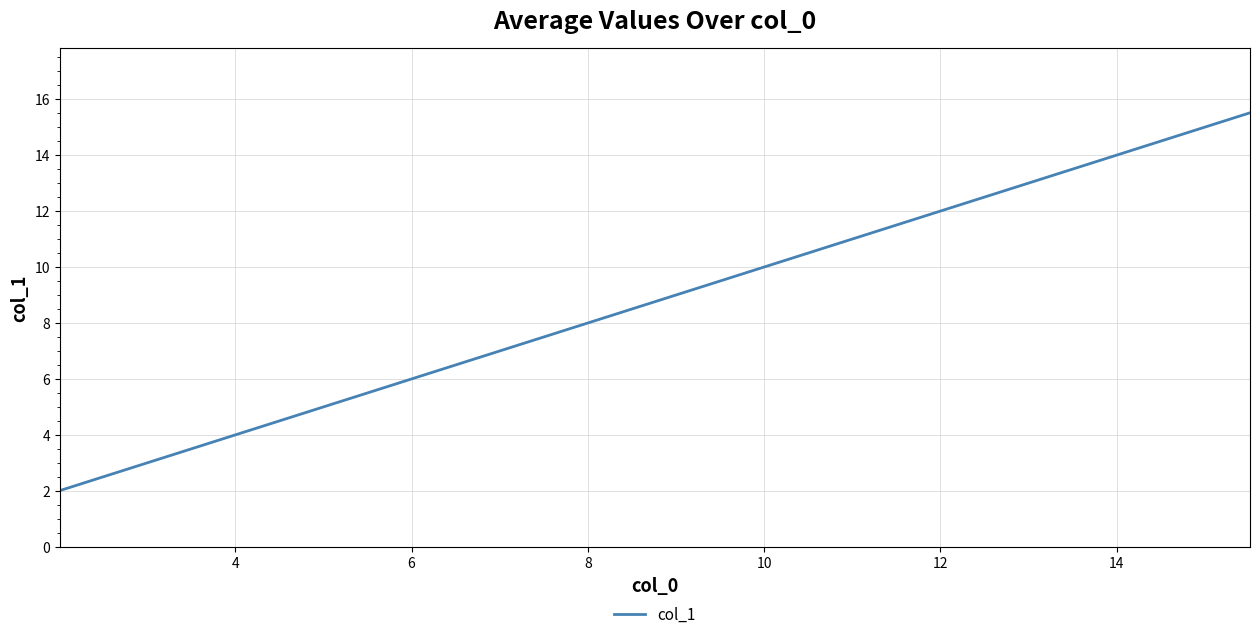

What is the sum of all values?

347.9